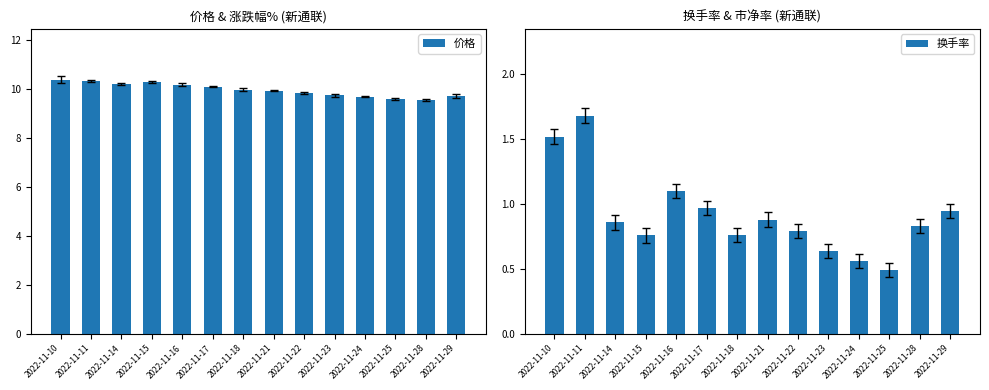

What are all the series names shown in the legend?

价格, 换手率